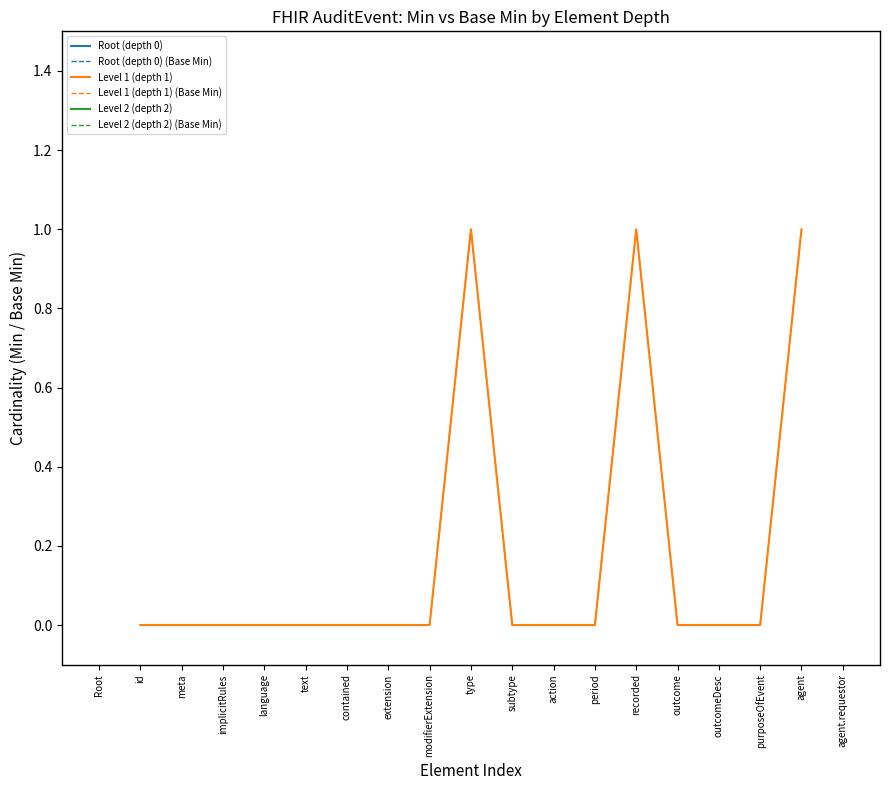

True or false: Level 1 (depth 1) and Level 1 (depth 1) (Base Min) cross at least once.

False